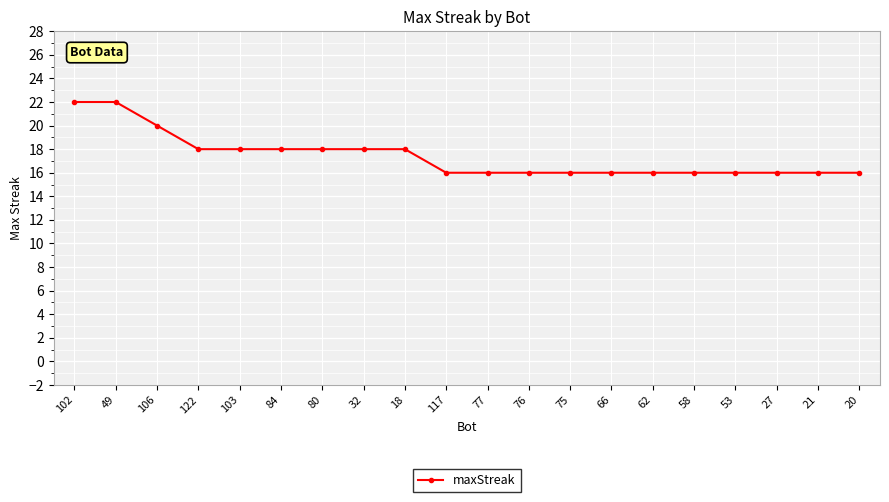

What is the difference between the values at 102 and 117?

6